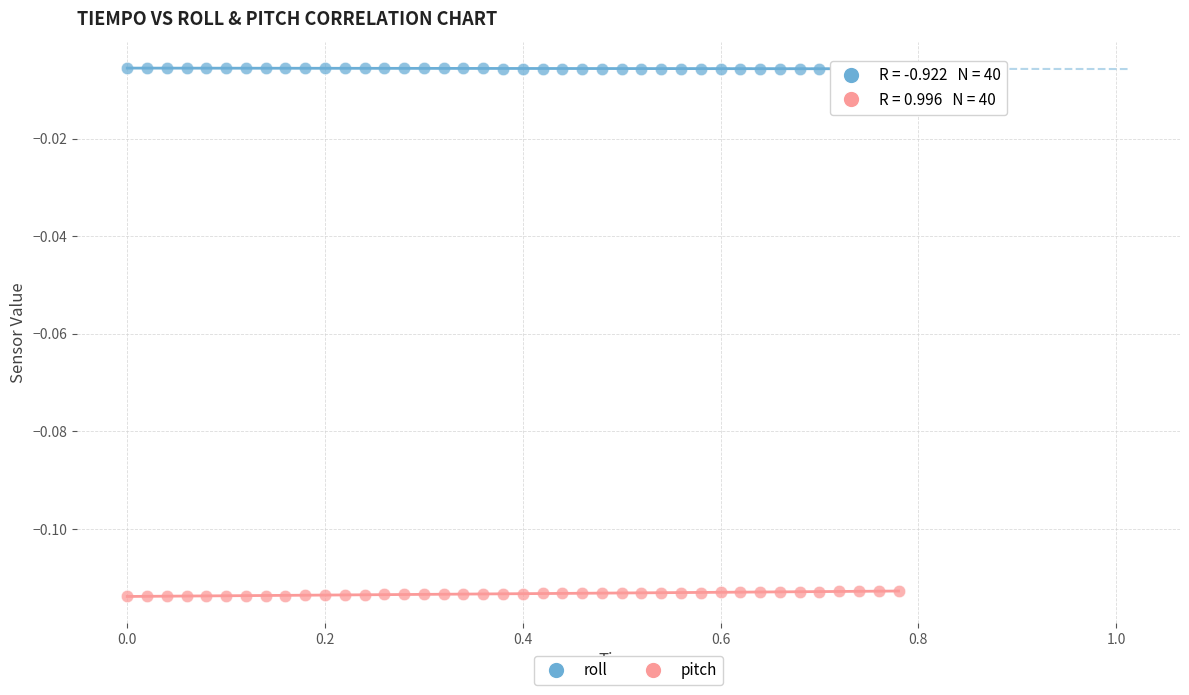

Which series contains the highest Y value?

roll